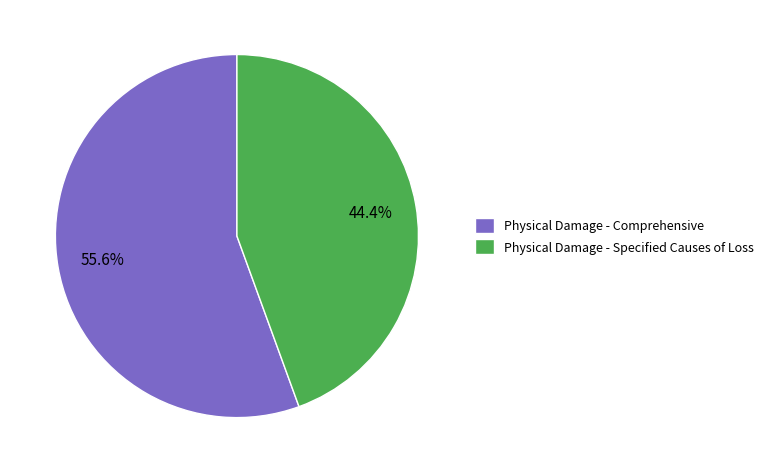

What is the majority slice?

Physical Damage - Comprehensive